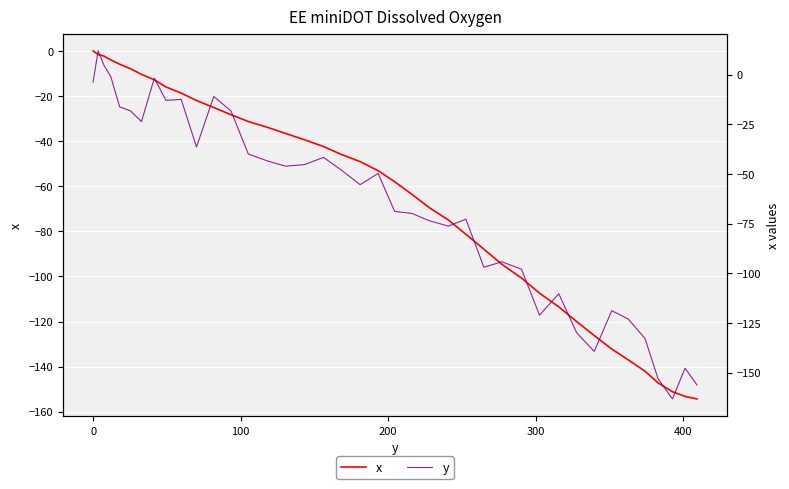

Is this an area chart (filled region under the line)?

No